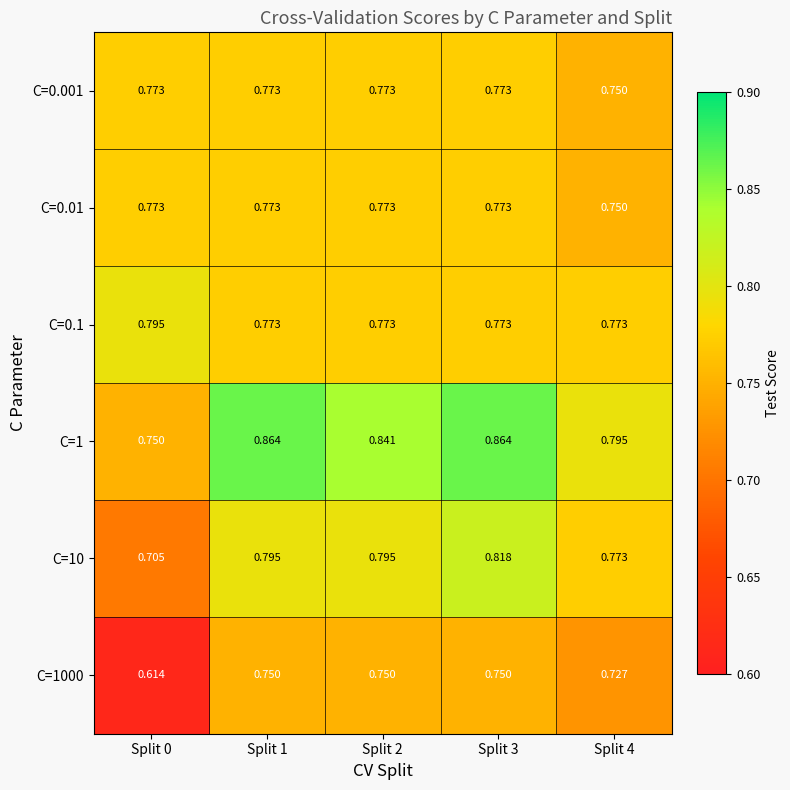

Which label corresponds to the smallest value in the chart?

Split 0